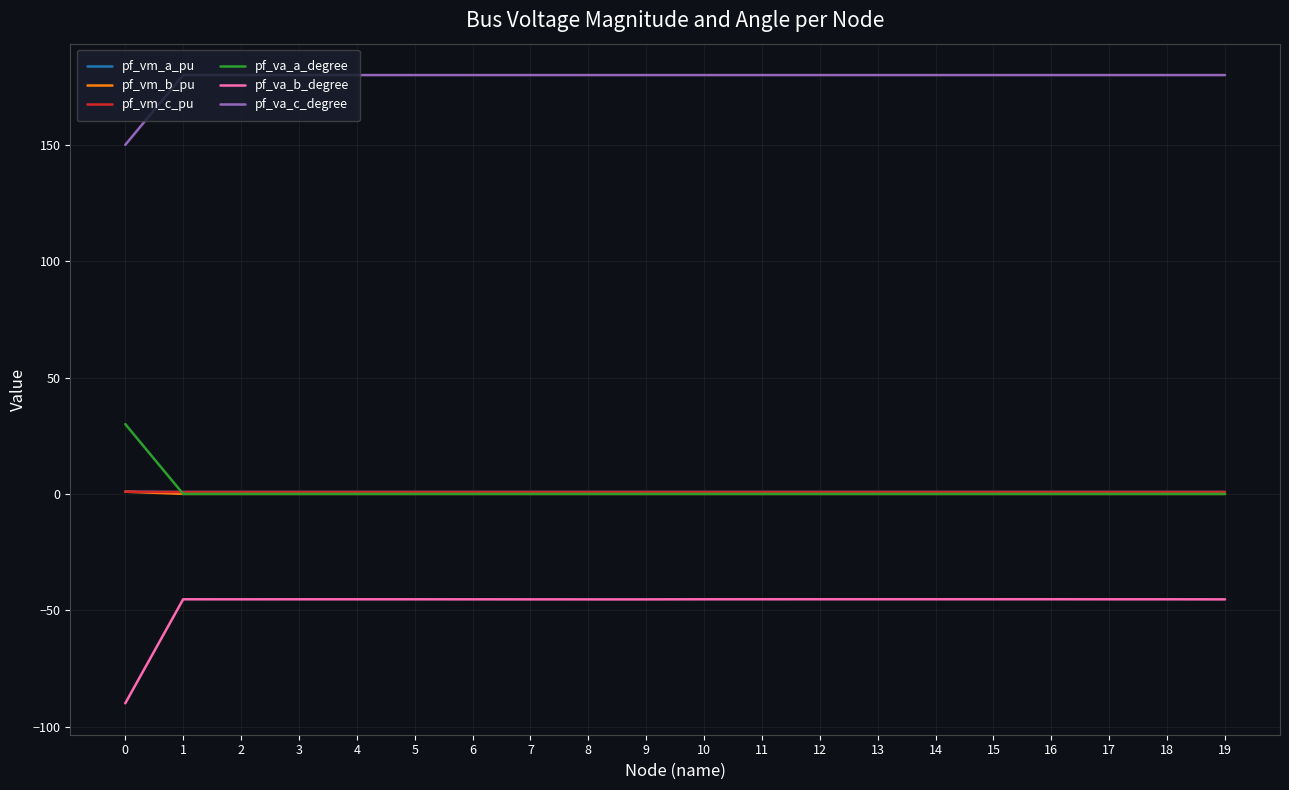

Which series has the largest range (max minus min)?

pf_va_b_degree